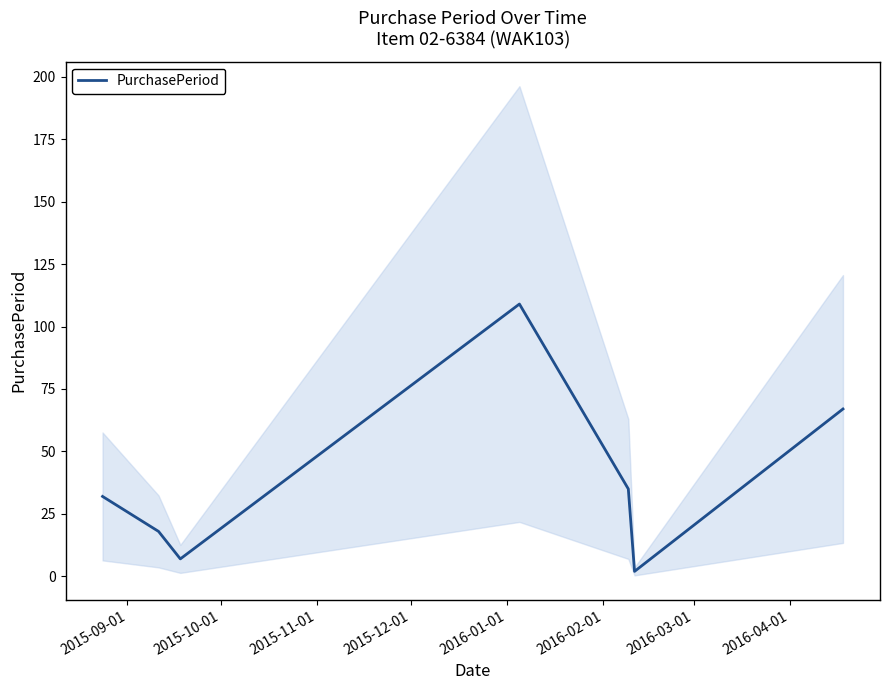

Which has a higher value, 2016-02-01 or 2015-11-01?

2015-11-01